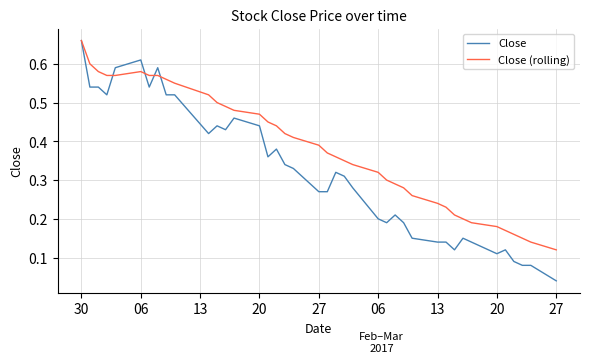

Which series has the largest range (max minus min)?

Close